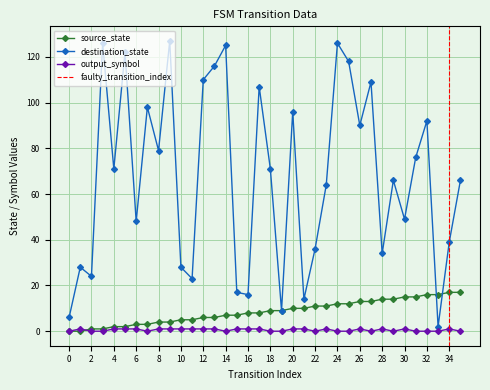

How many positive values does the source_state series have?

34